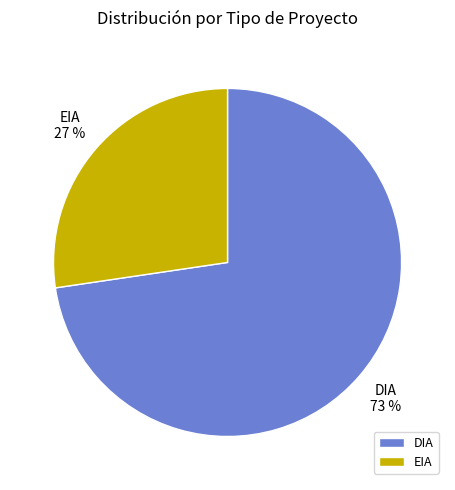

Is the sum of DIA and EIA greater than half?

Yes